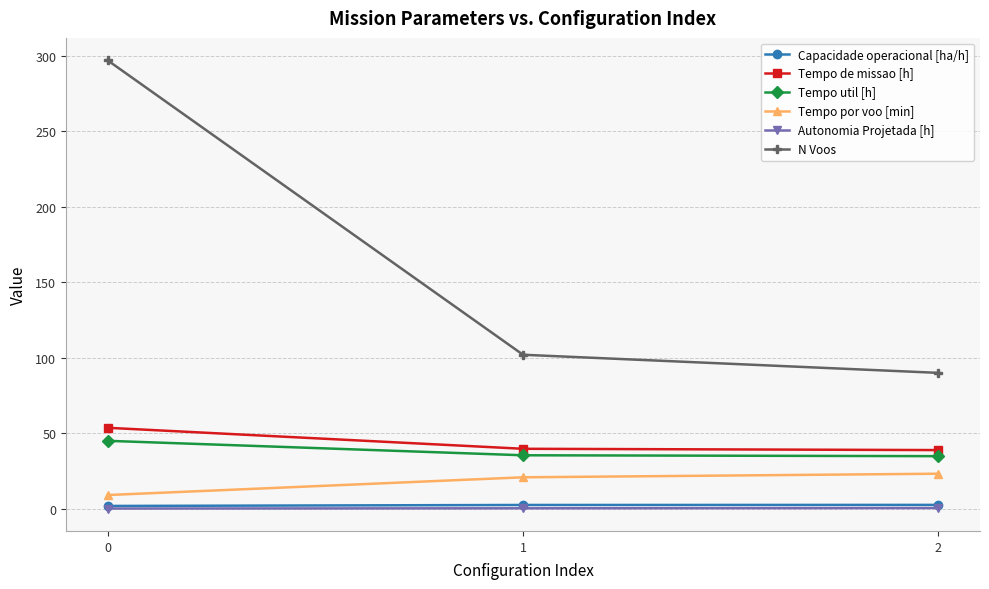

What is the average value of the Capacidade operacional [ha/h] series?

2.3